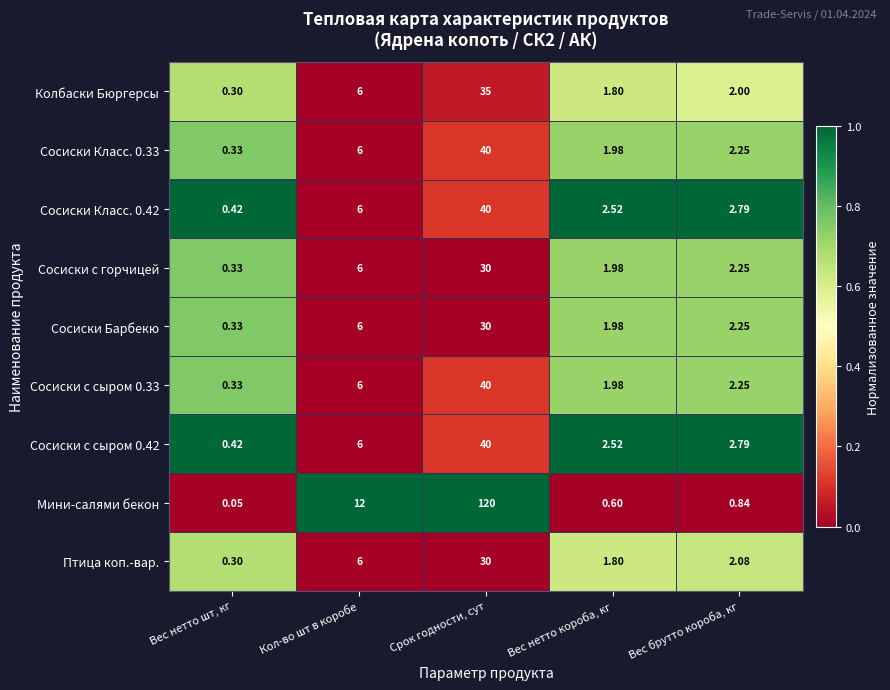

Is the value of Сосиски с сыром 0.42 at Вес нетто короба, кг greater than the value of Сосиски Класс. 0.33 at Кол-во шт в коробе?

No